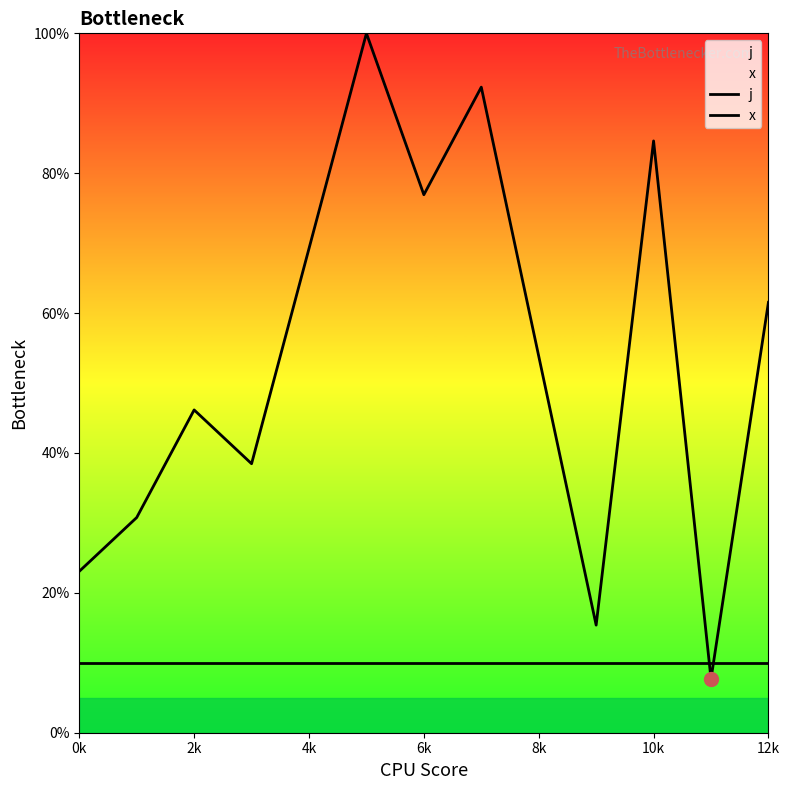

How many series are shown in this chart?

2